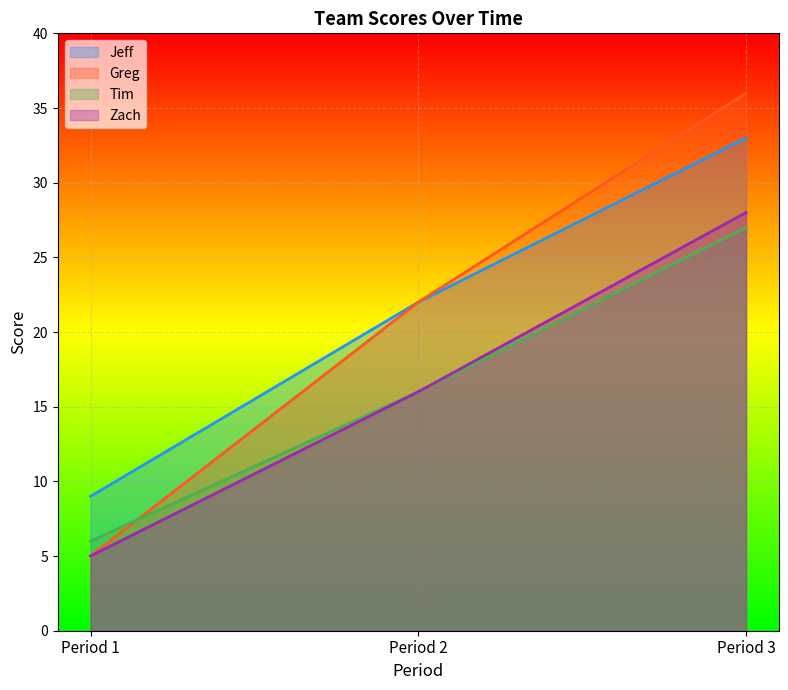

What is the approximate value of Zach at Period 3, to the nearest 10?

30